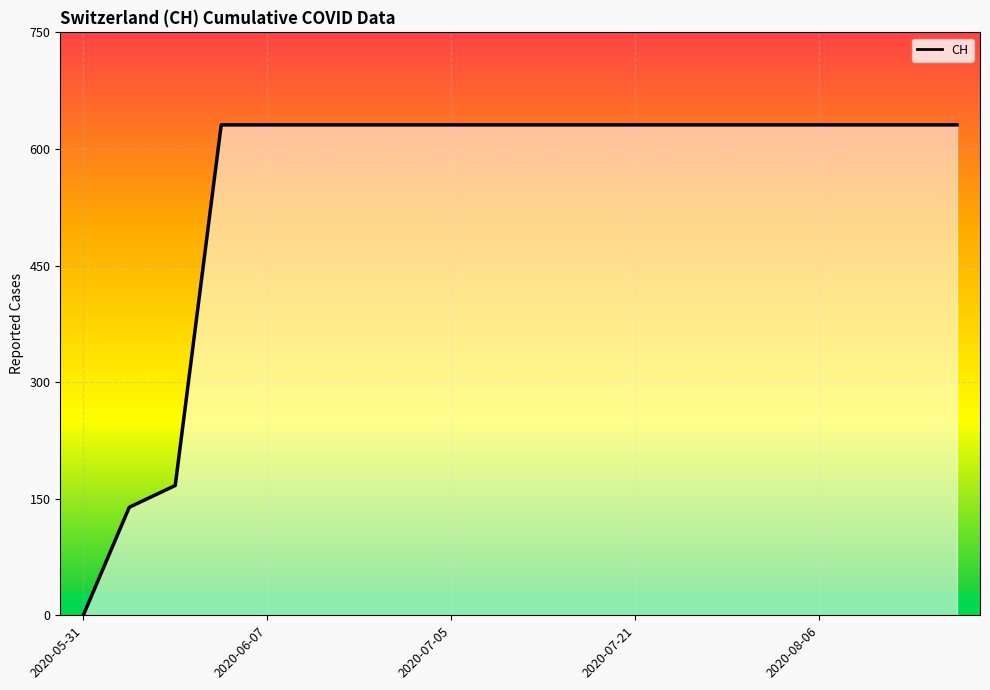

What is the greatest value displayed?

631